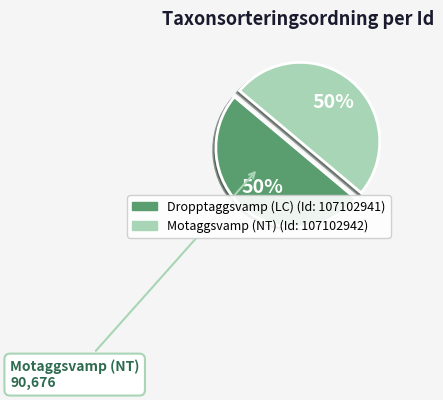

Rank the categories by value from highest to lowest.

107102942, 107102941